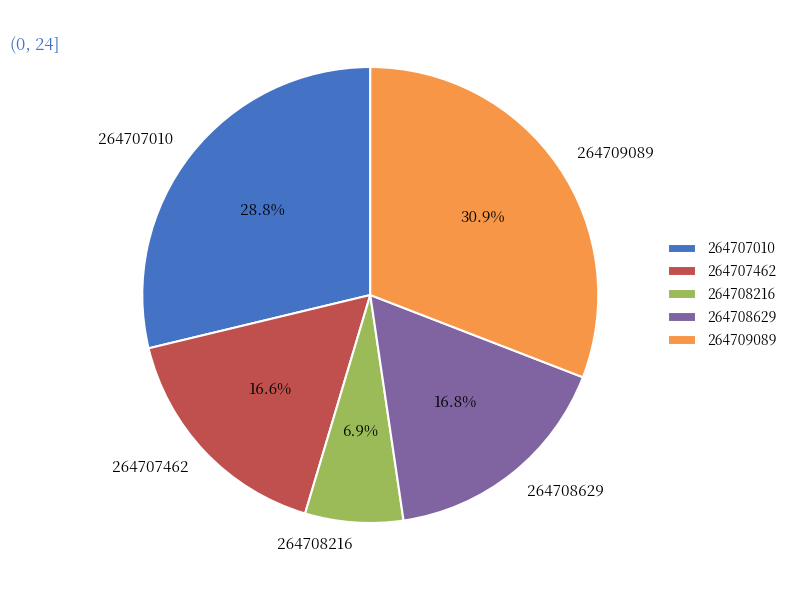

Count the number of slices in the pie.

5